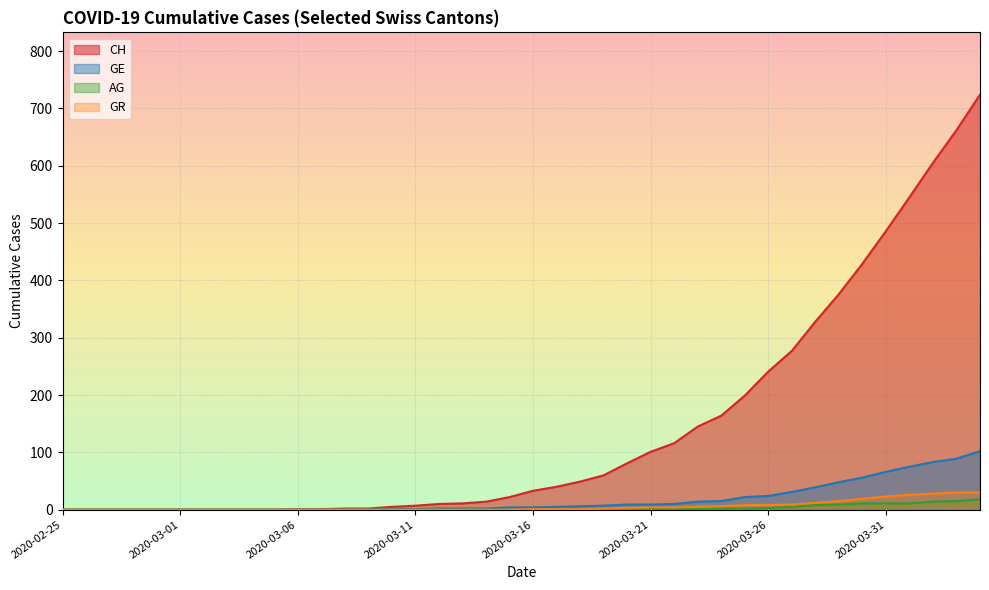

Between 2020-03-16 and 2020-03-29, which series saw the biggest shift?

CH